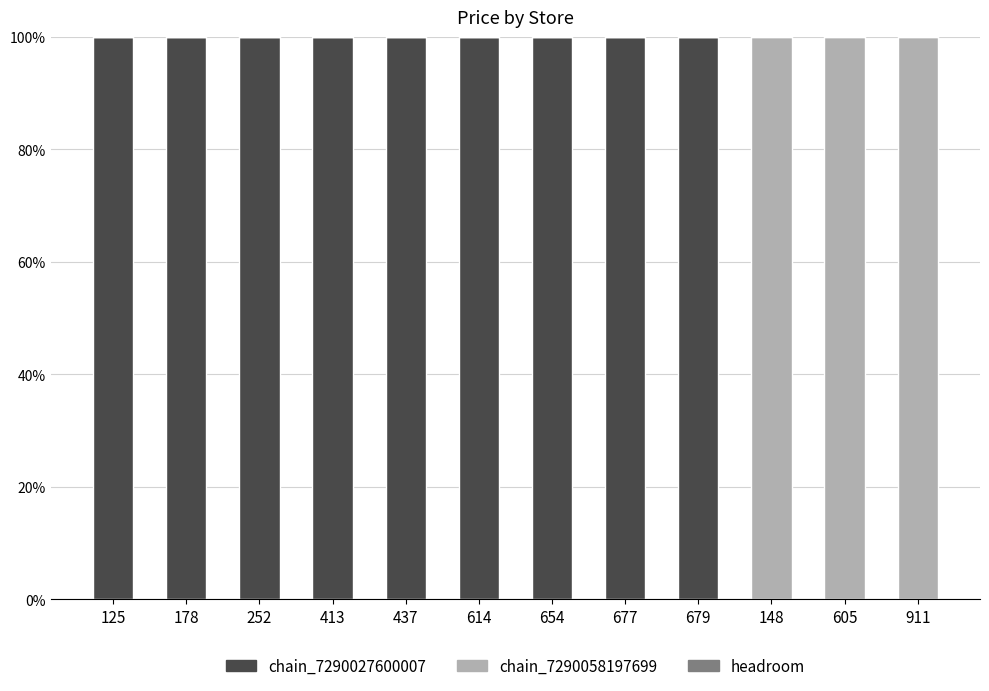

Where is chain_7290027600007 nearest to the value 50?

125